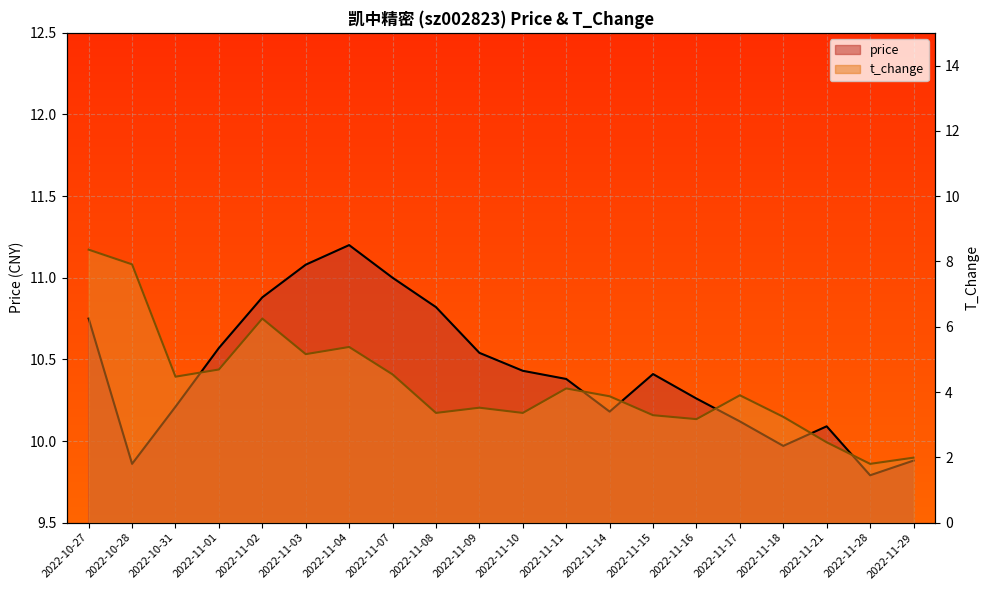

What is the sum of the price values at 2022-11-03 and 2022-11-10?

21.5